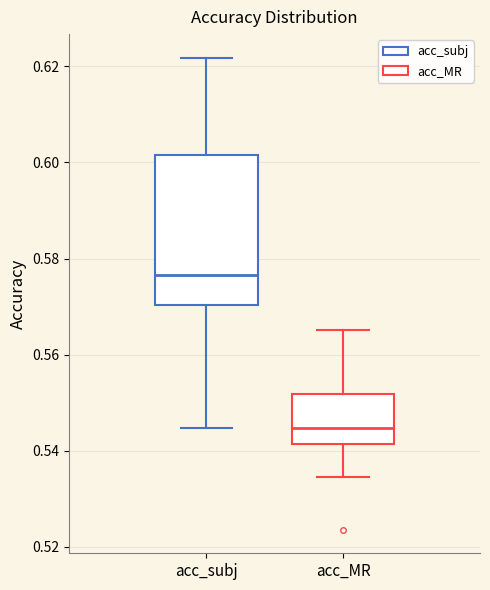

Reading left to right, read every box against the y-axis: the position of its median line, the range the box covers, and the ends of its whiskers. The values are not printed on the chart, so give them approximately, as read against the axis.

acc_subj: median 0.576, box 0.570 to 0.602, whiskers 0.544 to 0.622
acc_MR: median 0.544, box 0.542 to 0.552, whiskers 0.534 to 0.566